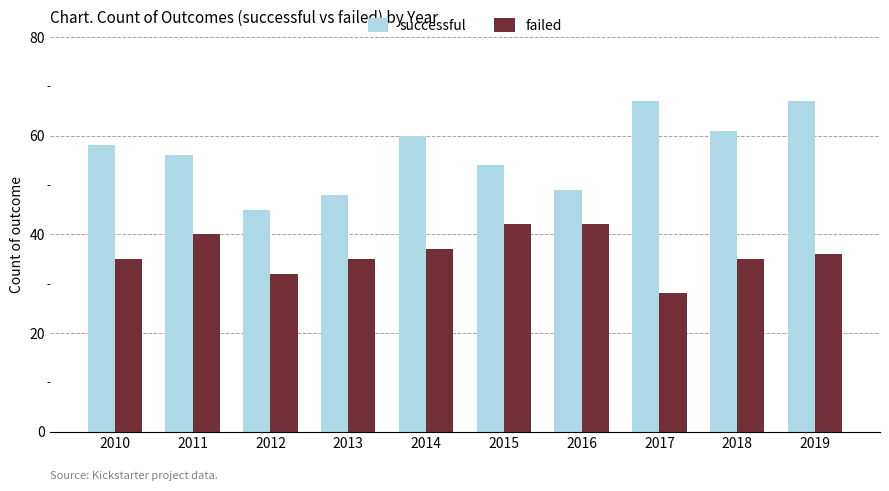

At how many categories does at least one series exceed 66?

2